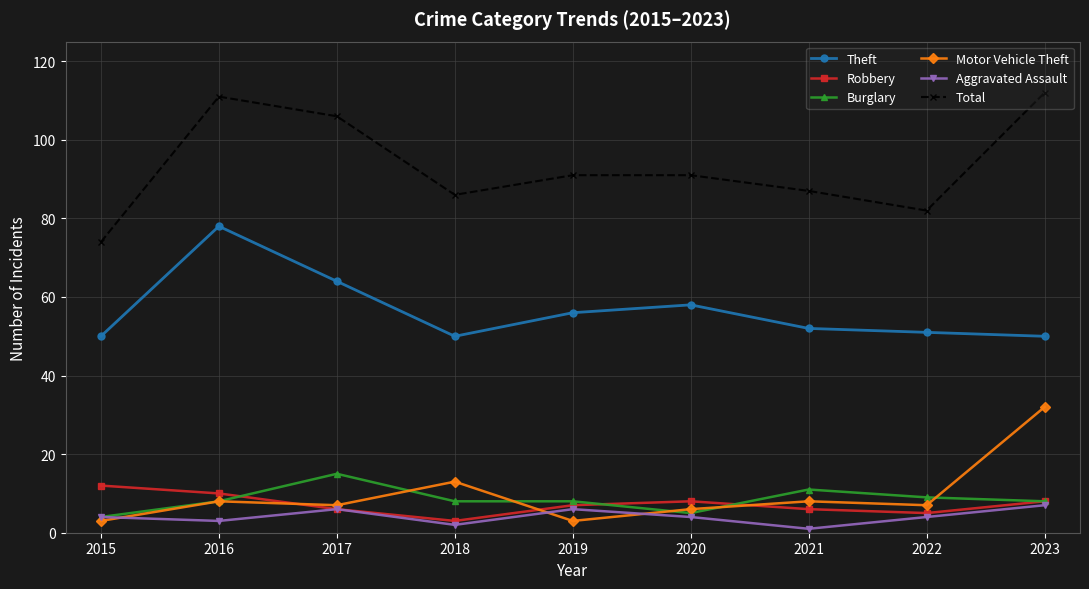

Which series has the largest range (max minus min)?

Total